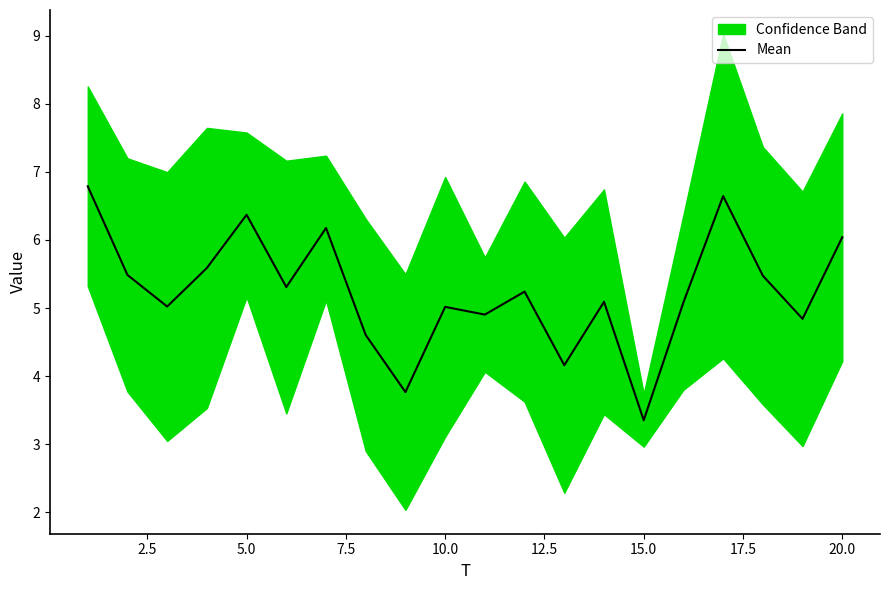

How many interior local valleys (lower than both neighbors) does the data have?

7